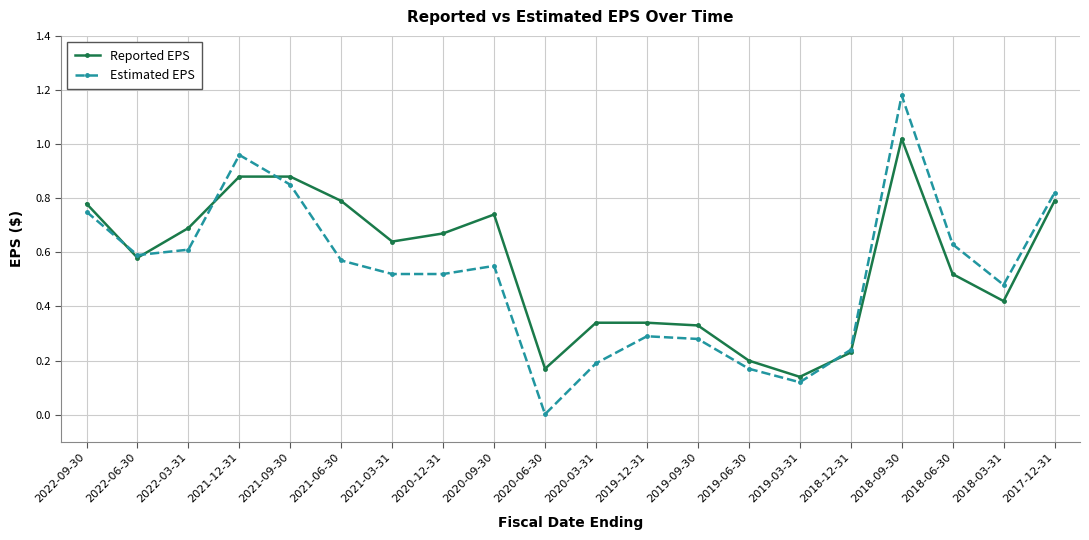

Does the chart display data point markers on the line(s)?

Yes